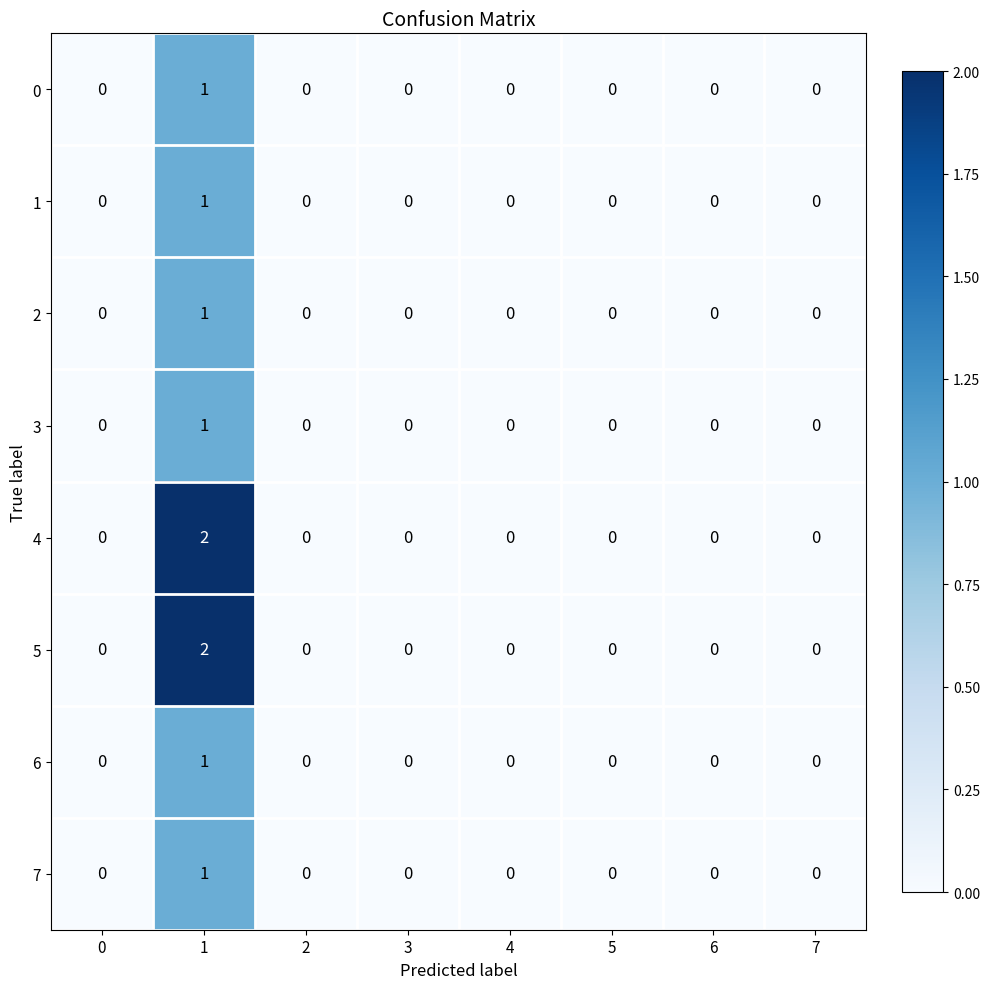

True or false: 2 has a value of 0 at 4.

True